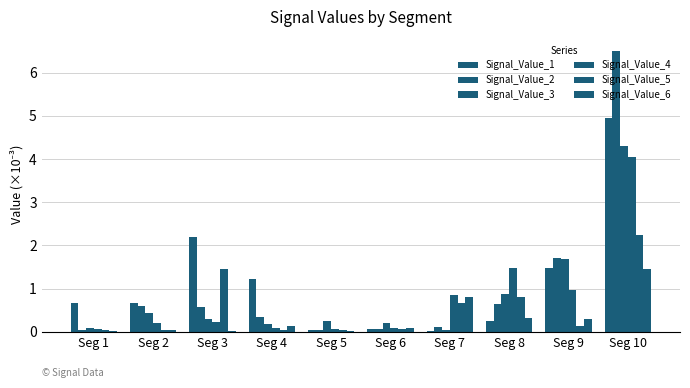

Which series has the largest range (max minus min)?

Signal_Value_2